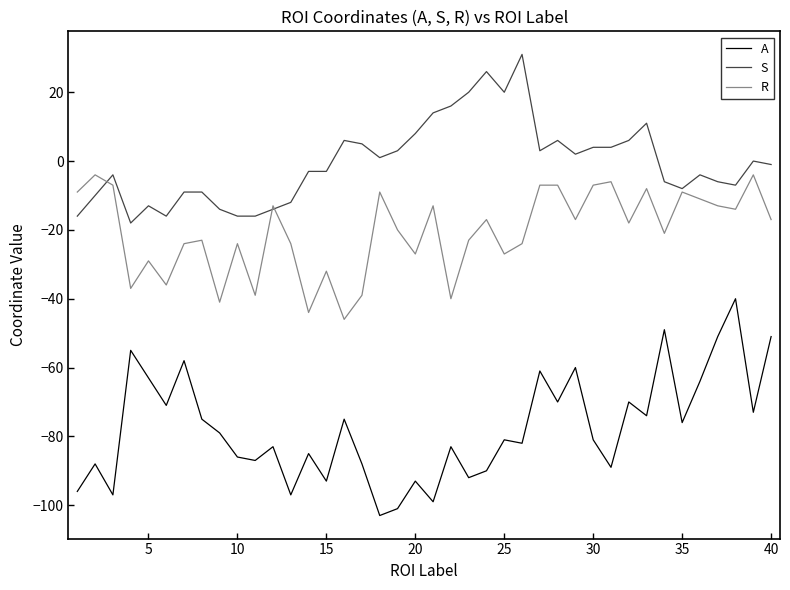

What are all the series names shown in the legend?

A, S, R